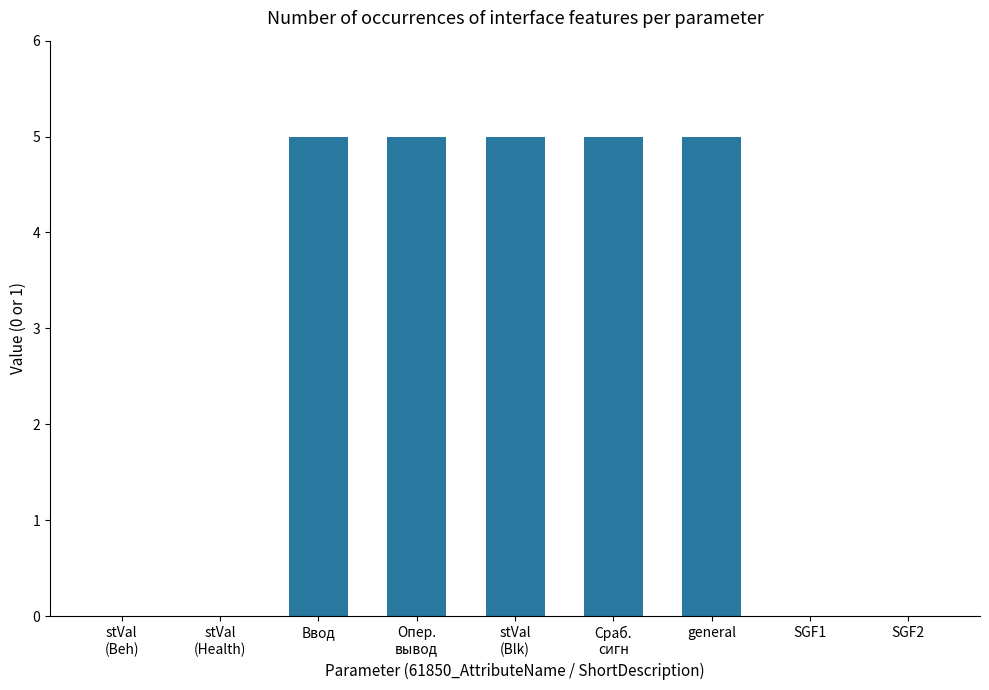

What is the sum of all values?

25